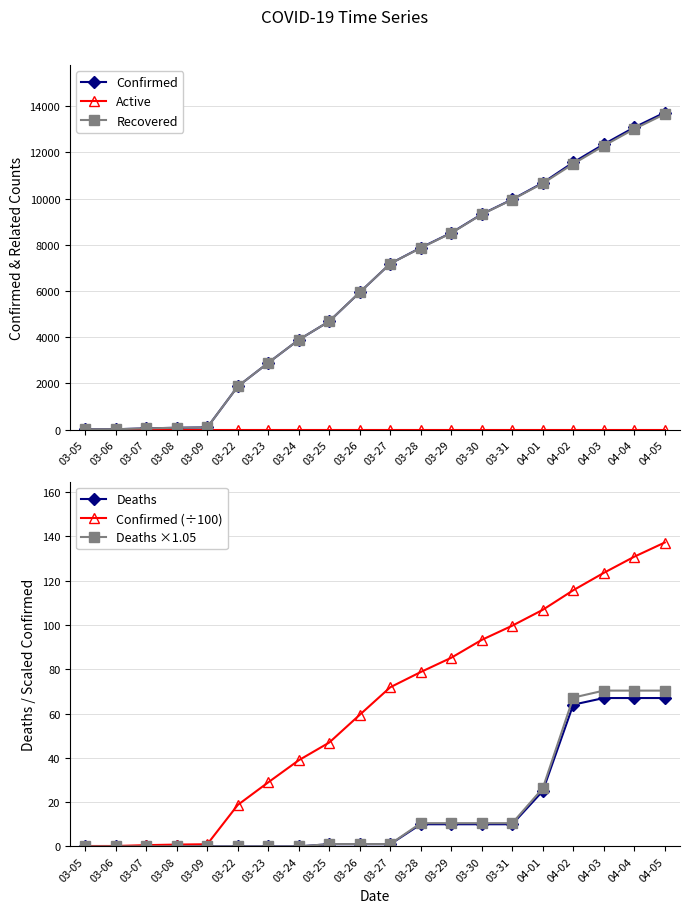

List the series in order of their peak value, lowest first.

Active, Deaths, Deaths ×1.05, Confirmed (÷100), Recovered, Confirmed